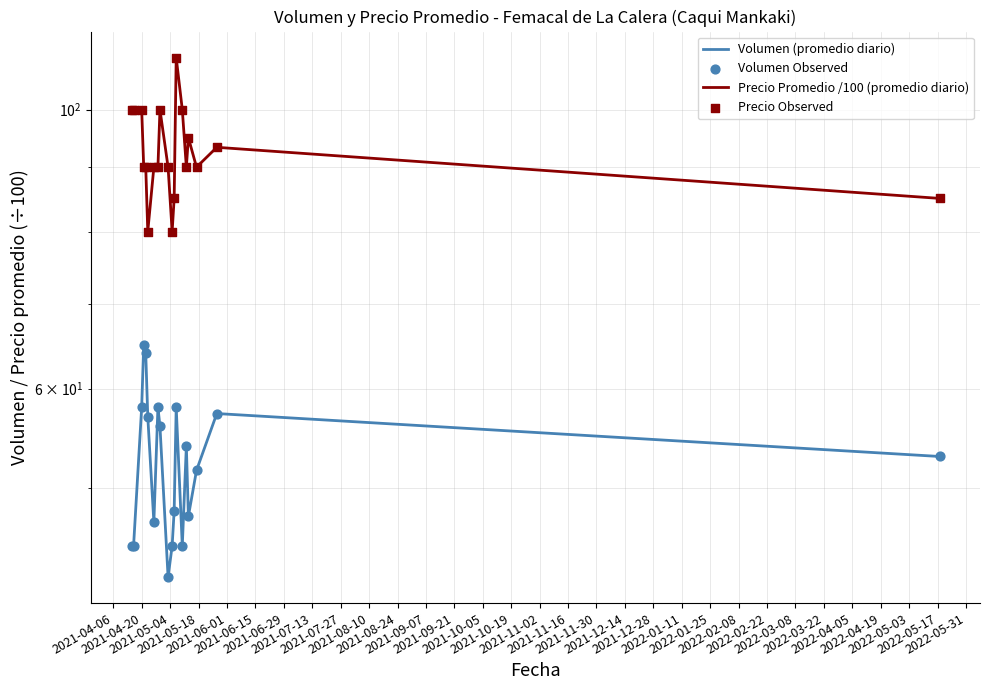

Which series reaches the minimum Y coordinate?

Volumen (promedio diario)